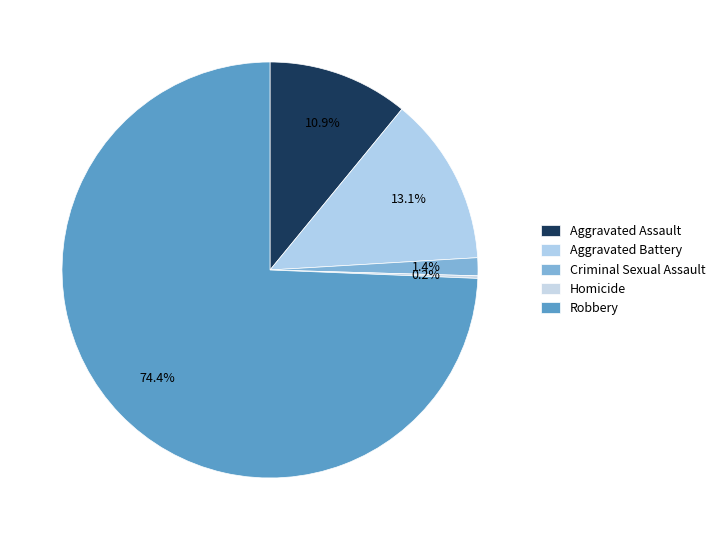

What is the change in value from Homicide to Robbery?

+373